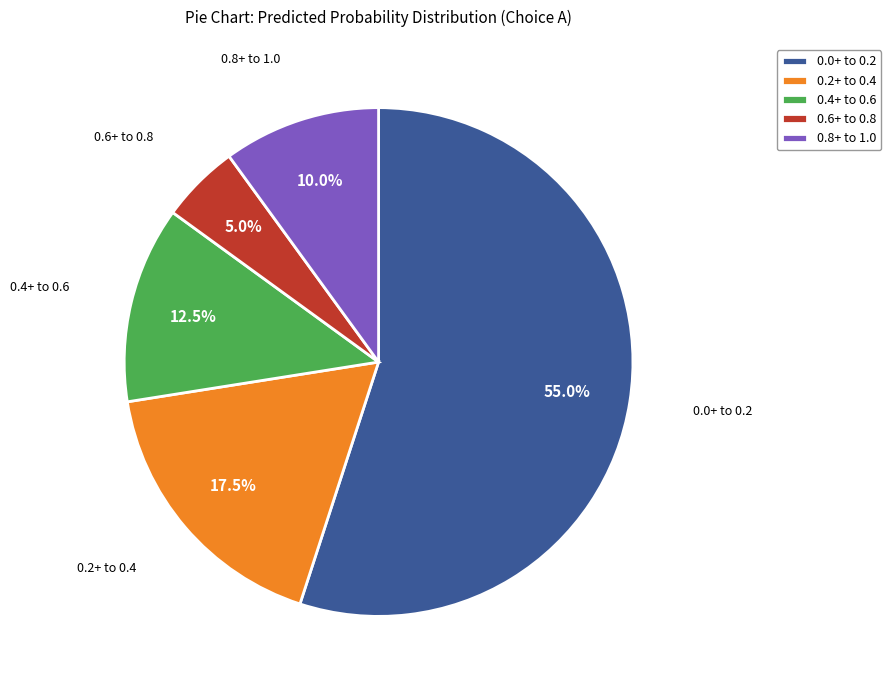

Which slice is the smallest?

0.6+ to 0.8